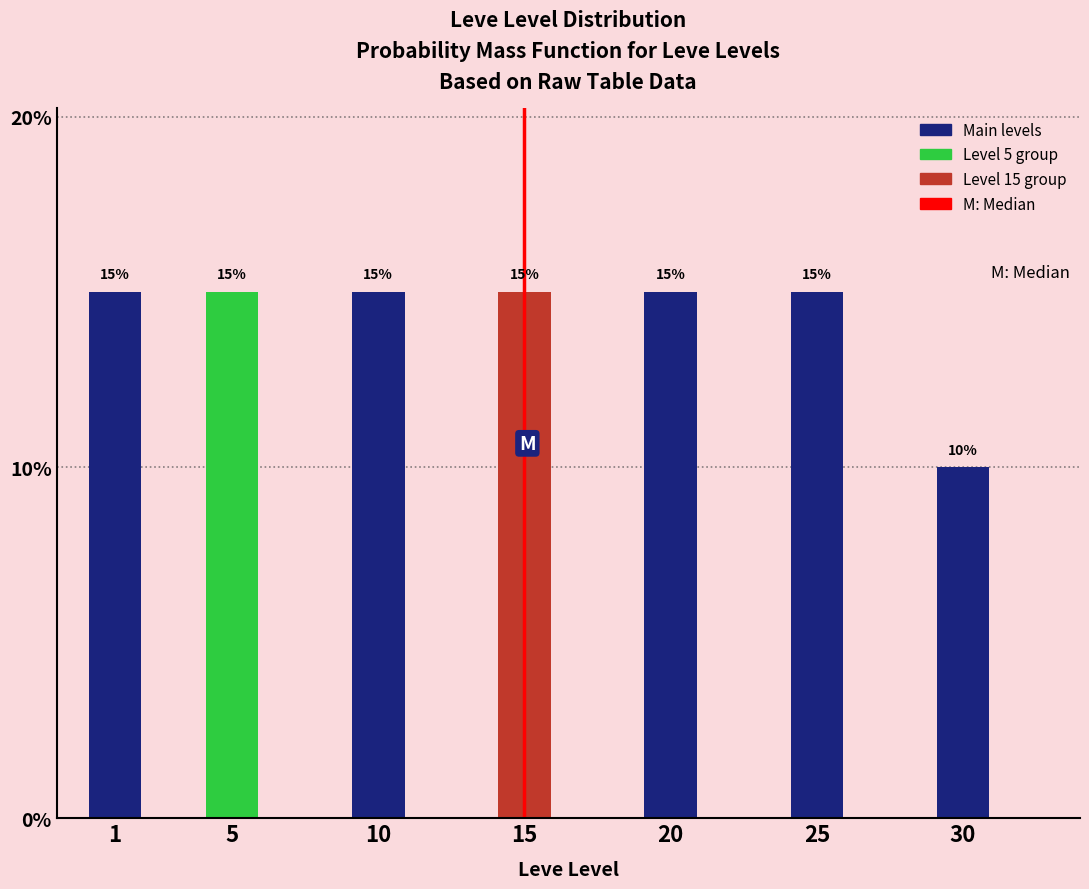

Reading right to left, extract all data points from this chart.

30=10	25=15	20=15	15=15	10=15	5=15	1=15